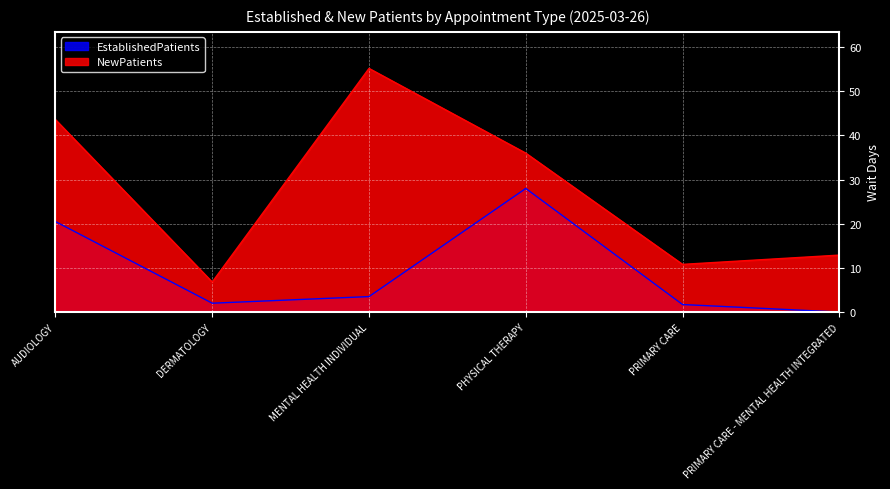

How many interior local valleys does the NewPatients series have?

2